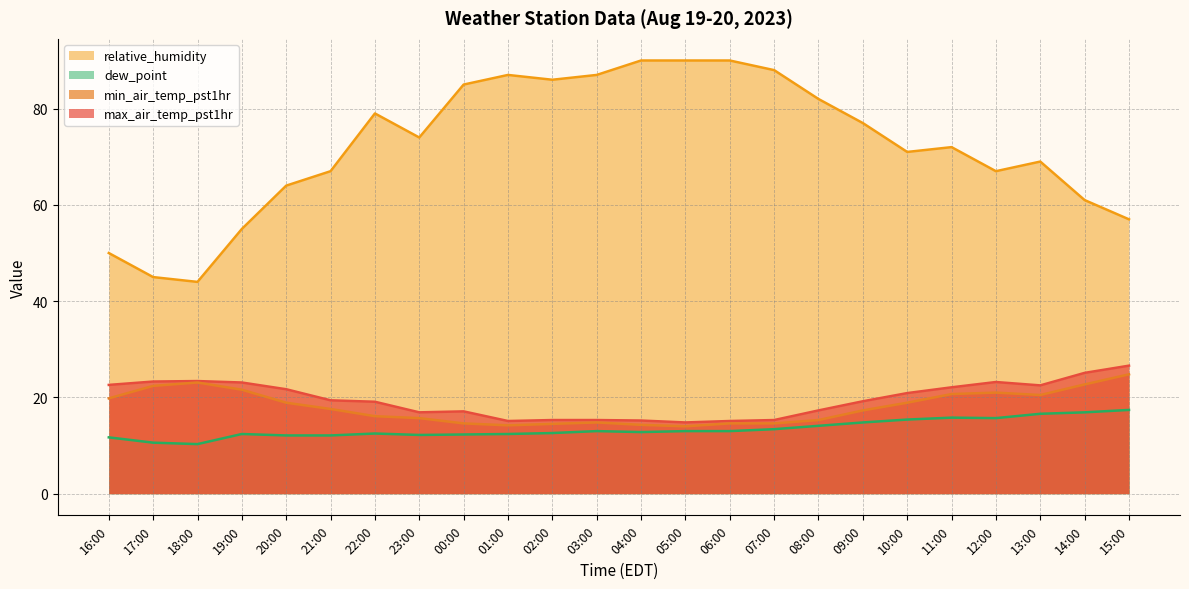

How many series are shown in this chart?

4